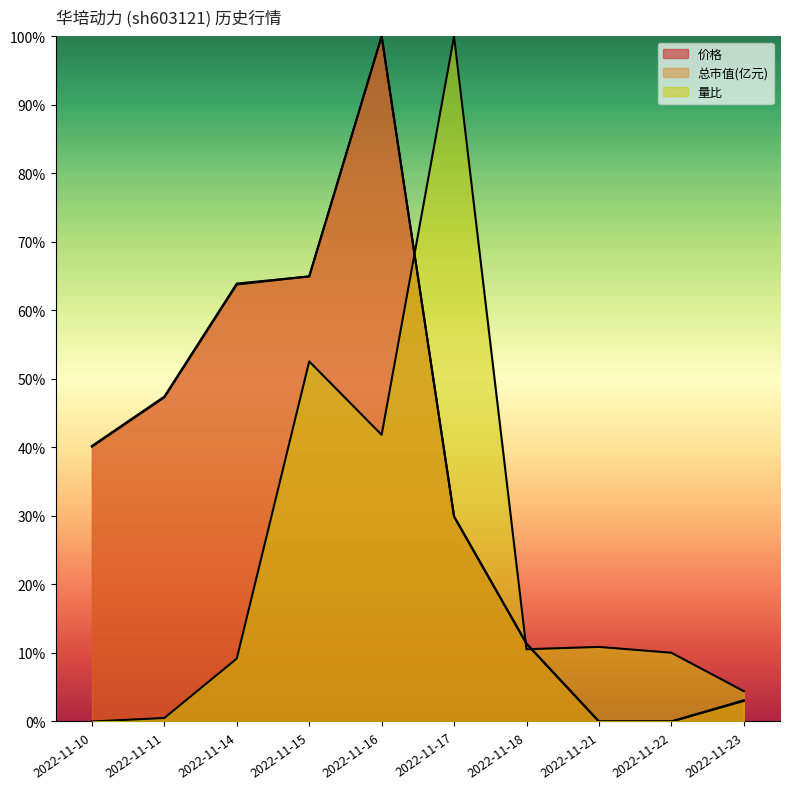

Where is the first local maximum for 总市值(亿元)?

2022-11-16